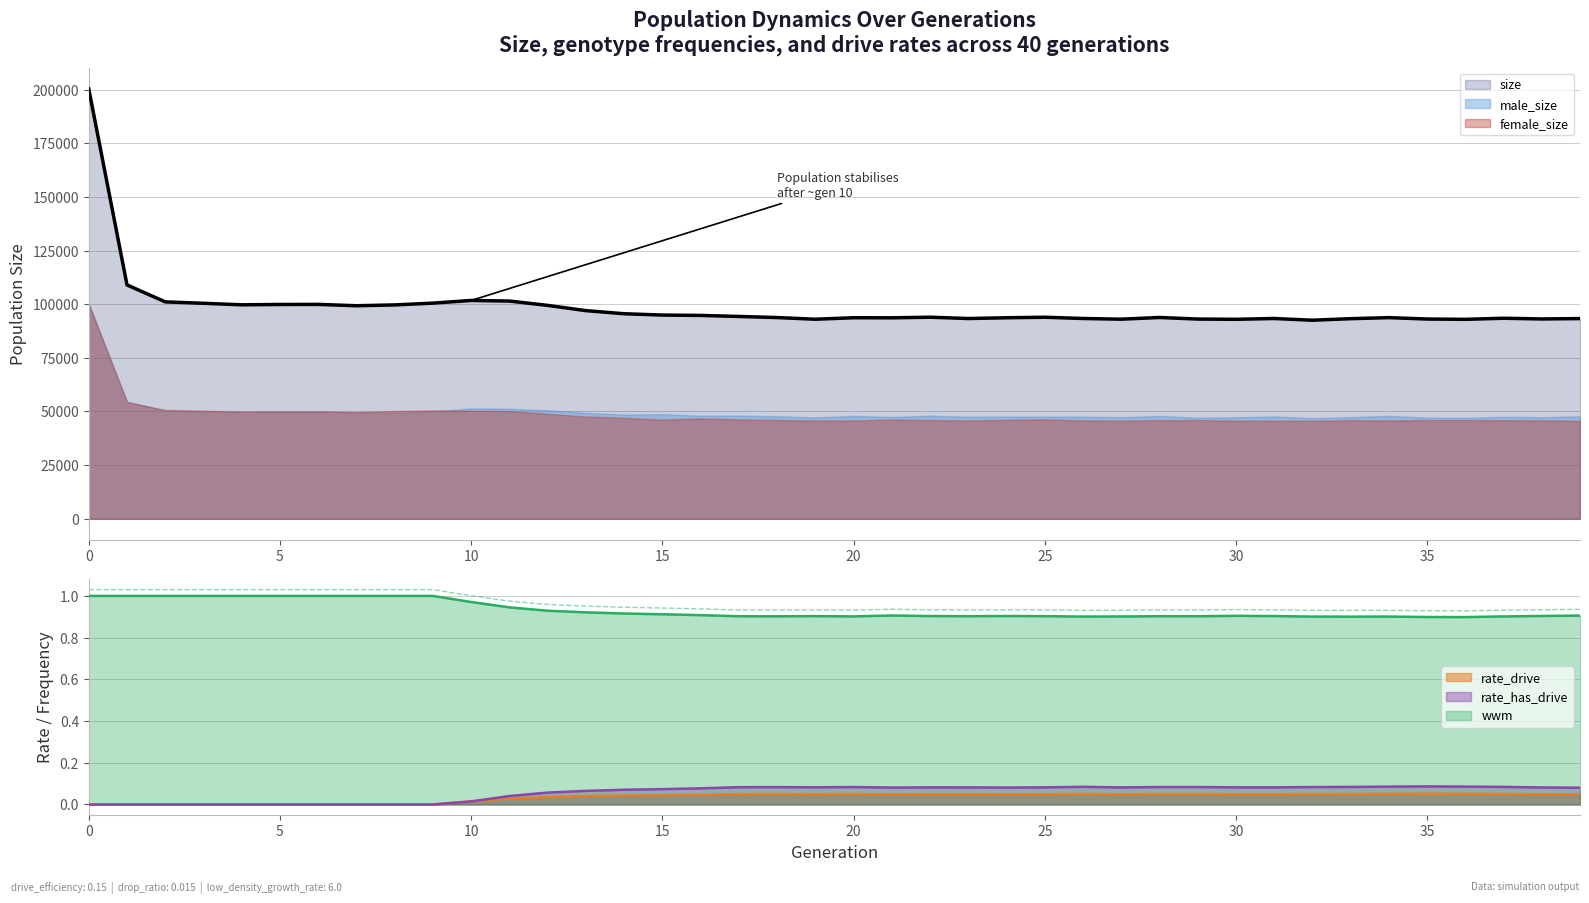

The value of rate_drive at 0 is 0.0. True or false?

True